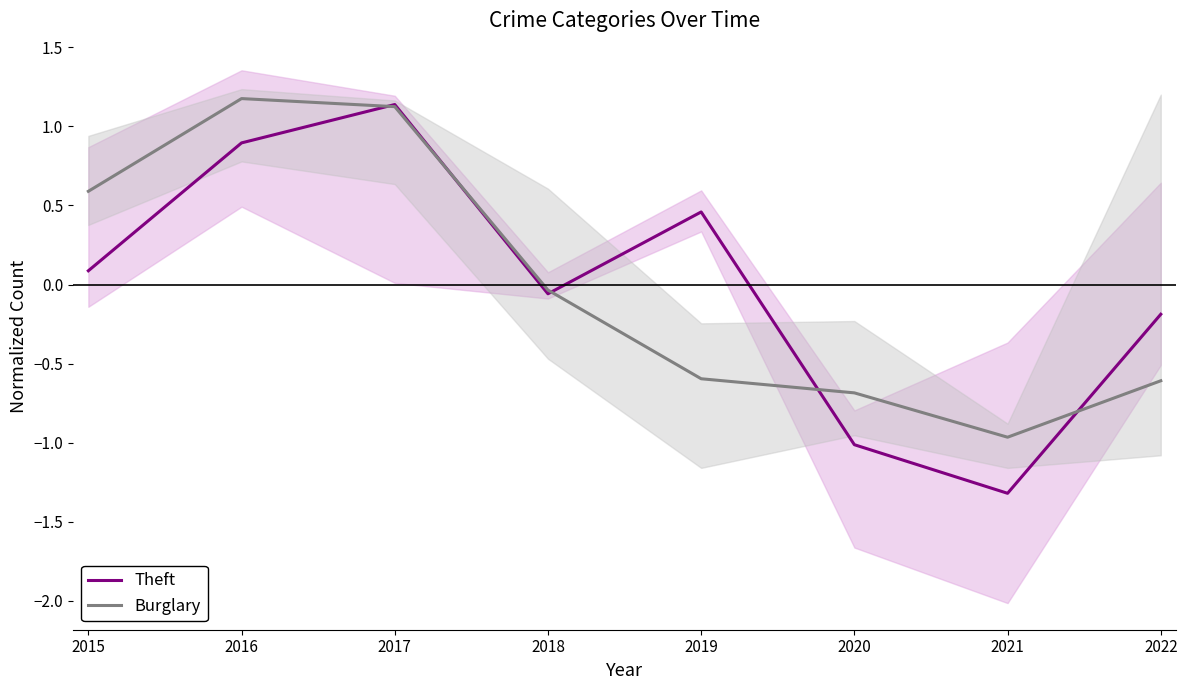

Rank the categories by Theft value from lowest to highest.

2021, 2020, 2022, 2018, 2015, 2019, 2016, 2017